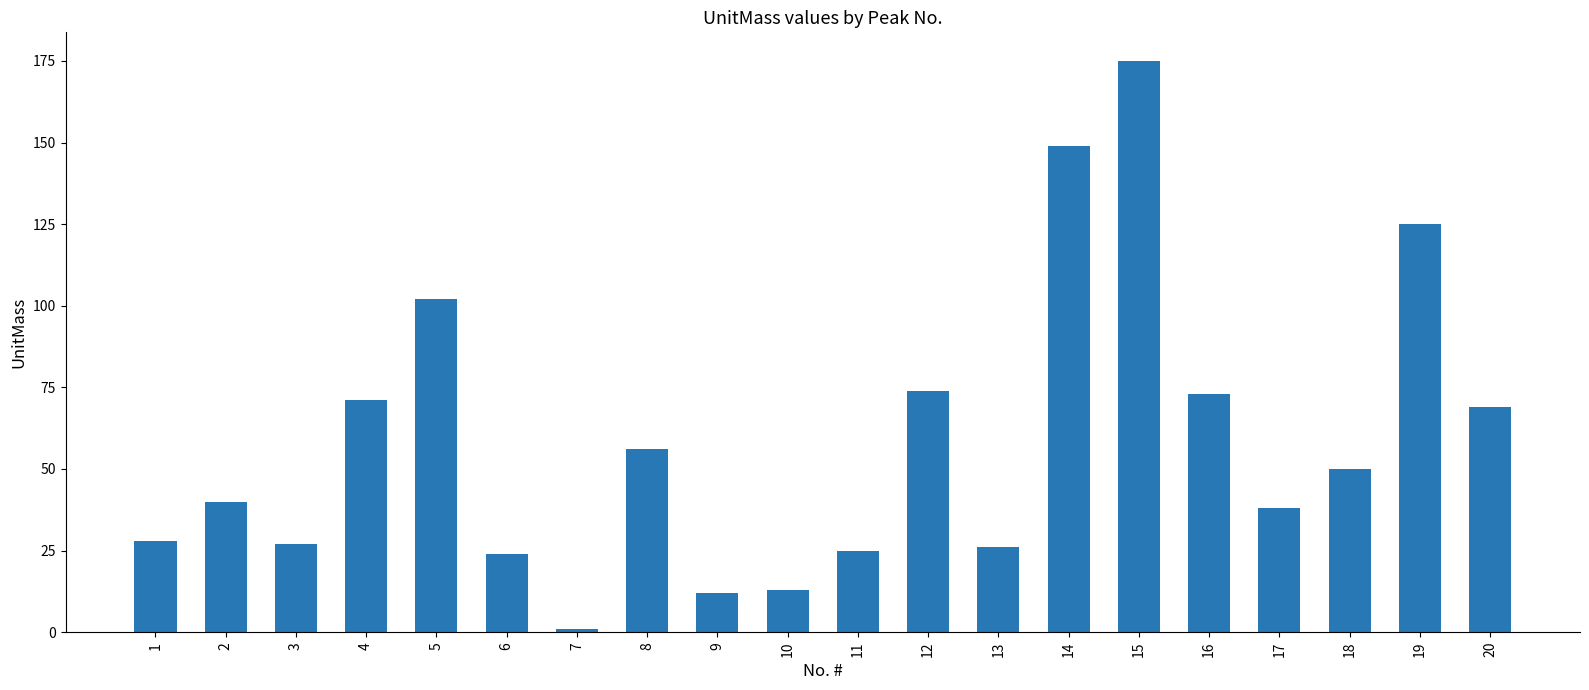

What is the change in value from 1 to 12?

+46